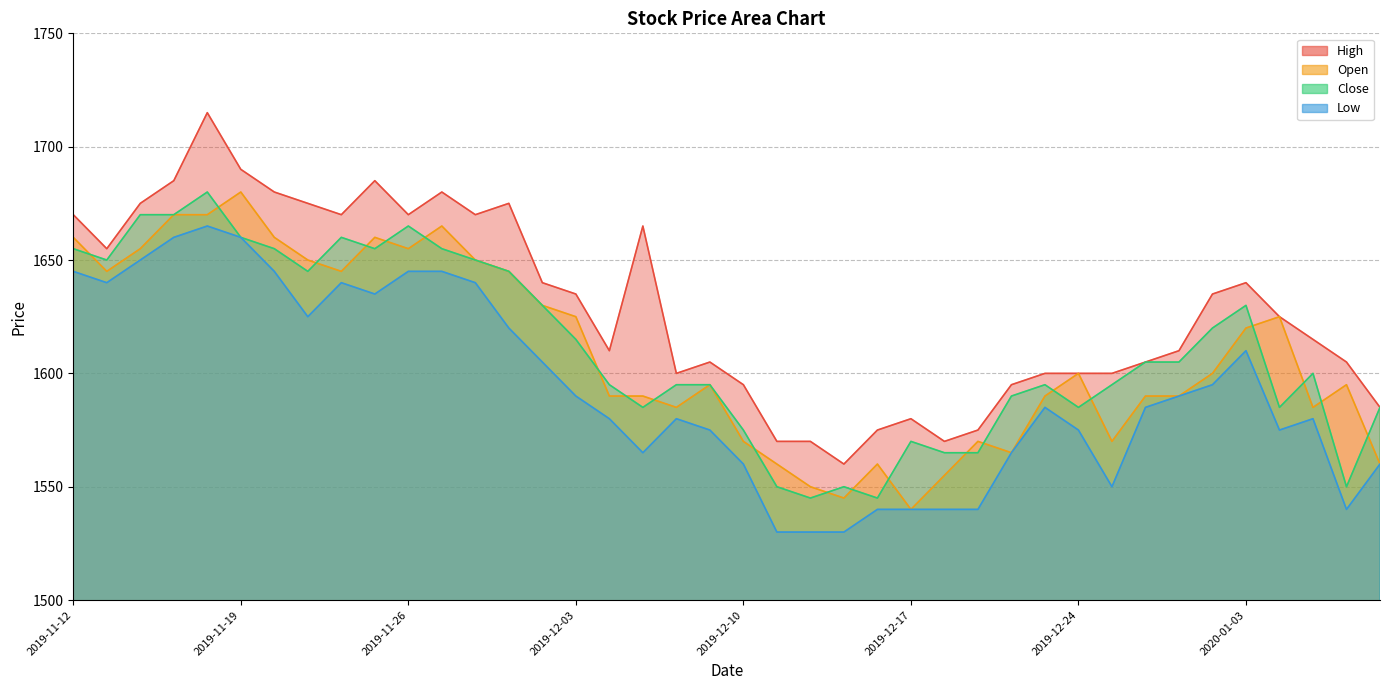

What is the difference between the maximum and minimum values in the Low series?

135